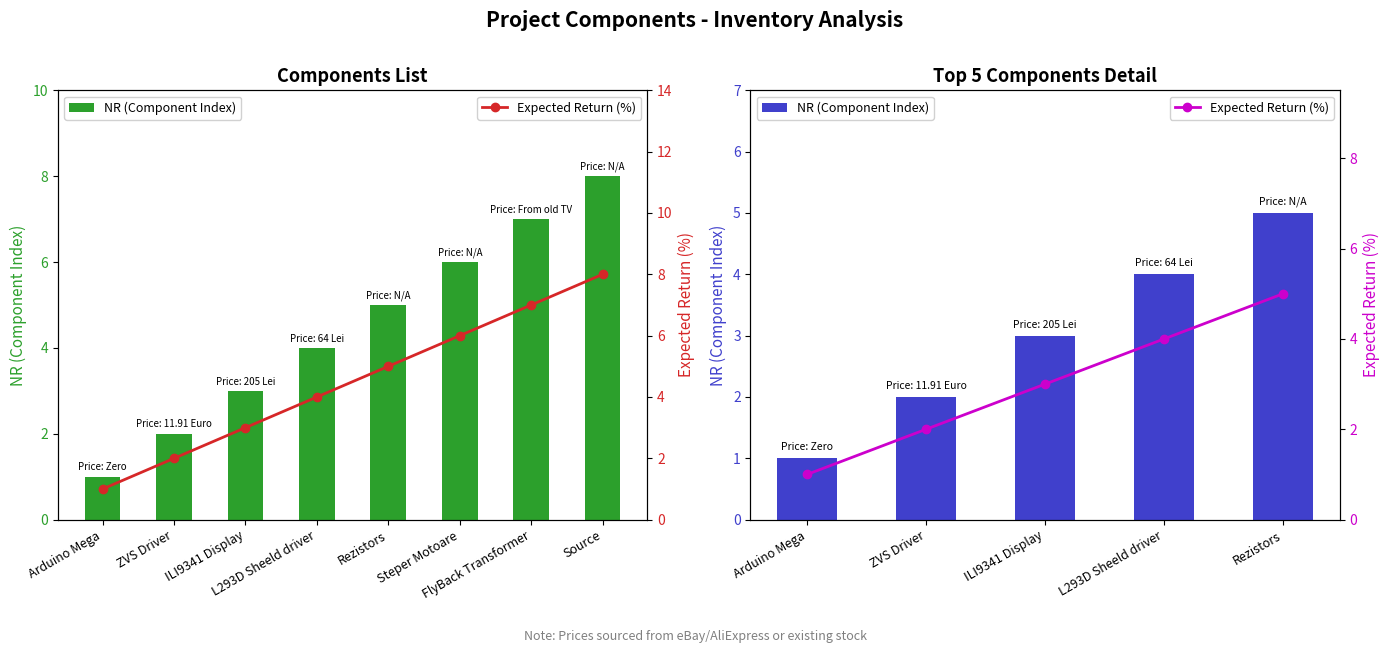

At which category does the chart reach its minimum across all series?

Arduino Mega